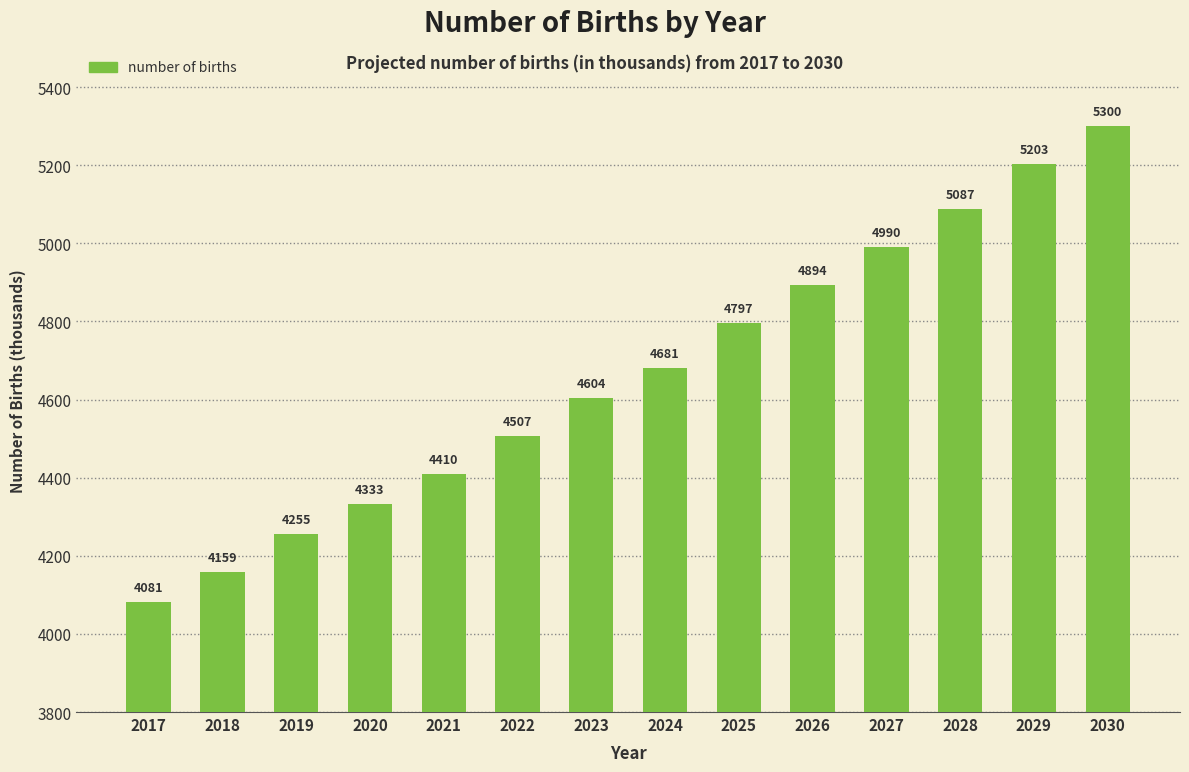

The value at 2019 is 4255.5. True or false?

True